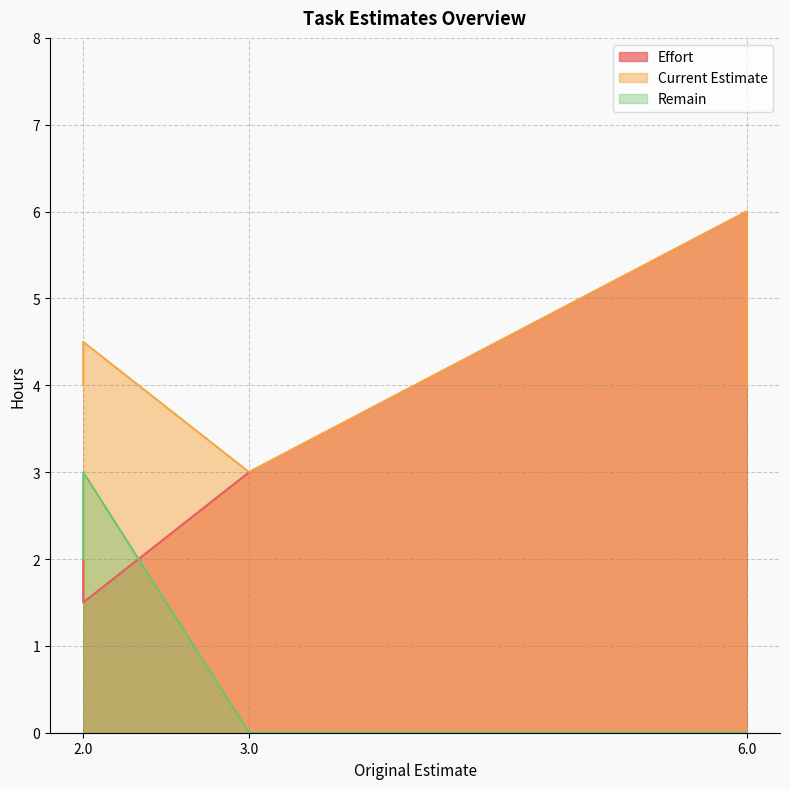

What are all the series names shown in the legend?

Effort, Current Estimate, Remain